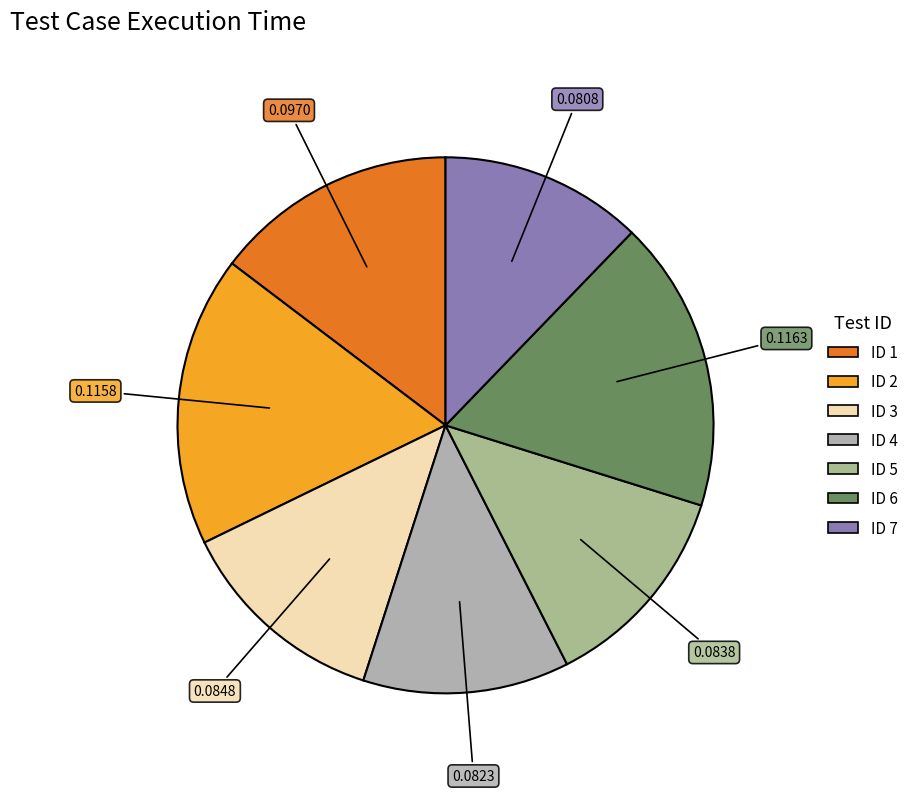

How many segments does this pie chart have?

7